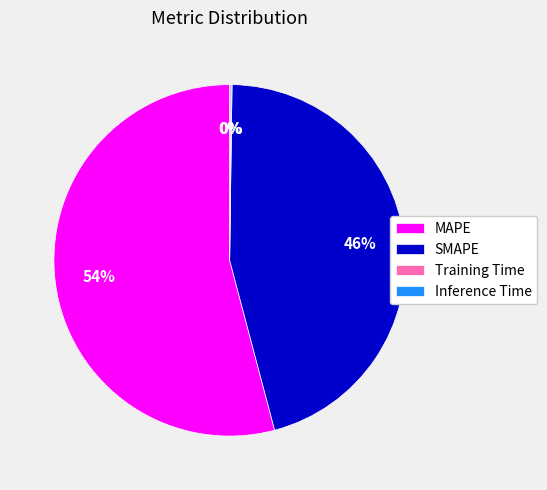

Is it true that SMAPE is 46% of the pie?

True